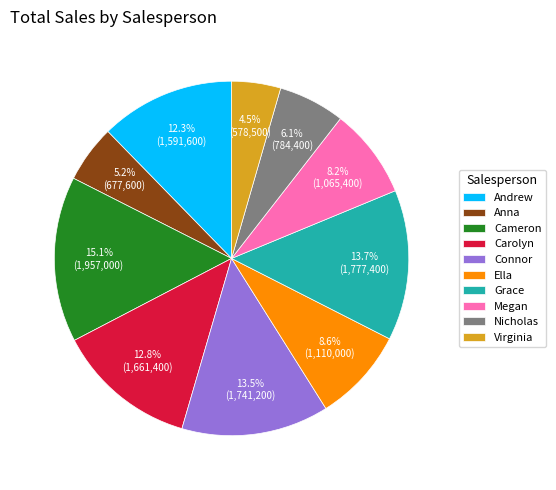

Between Andrew and Grace, which is larger?

Grace